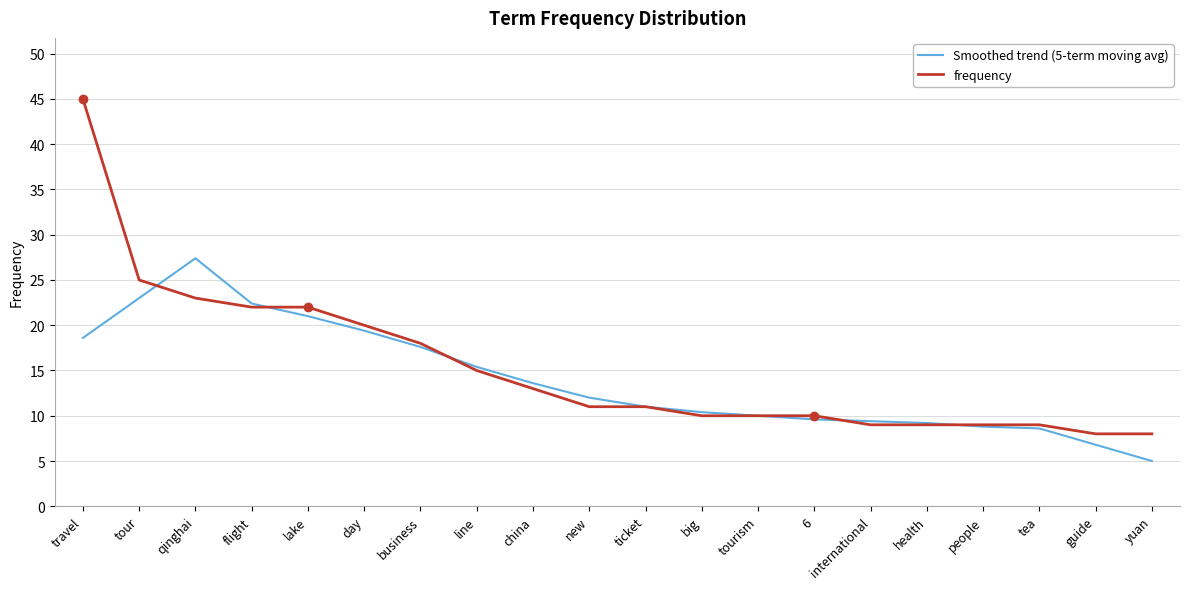

True or false: frequency and Smoothed trend (5-term moving avg) cross at least once.

True